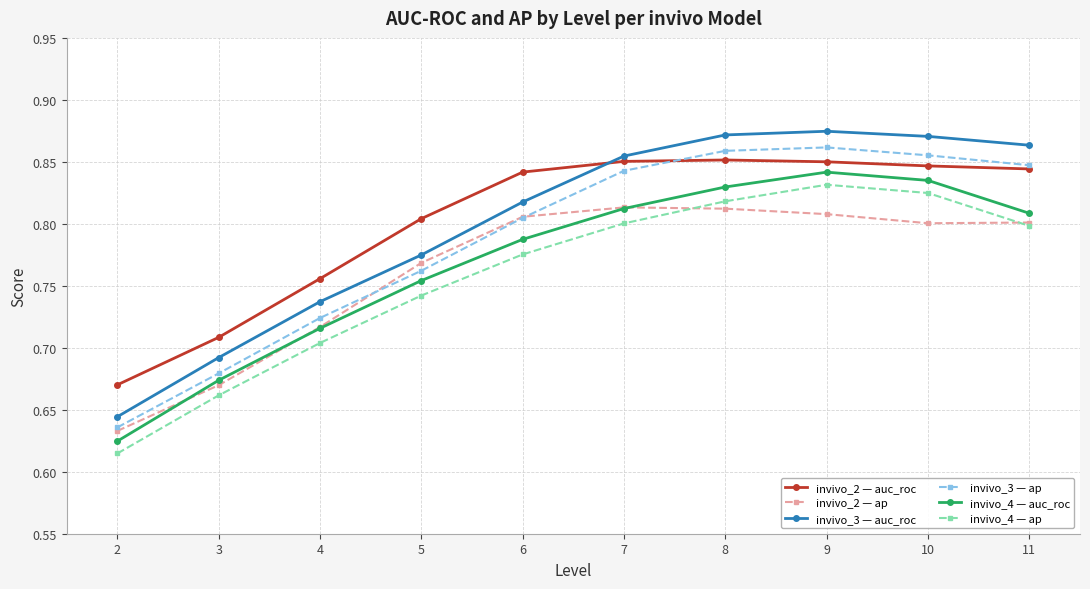

How many interior local peaks does the invivo_4 — auc_roc series have?

1